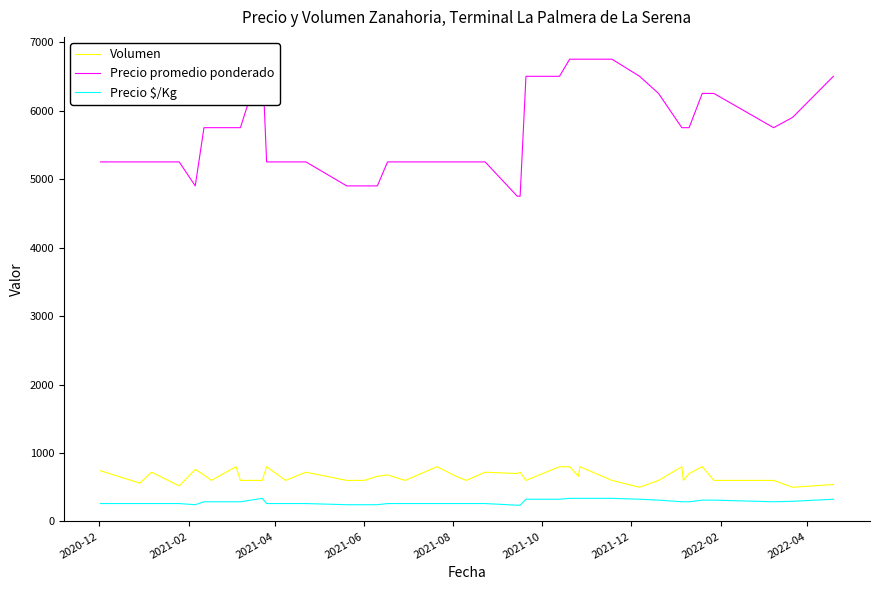

True or false: Volumen and Precio $/Kg intersect in this chart.

False